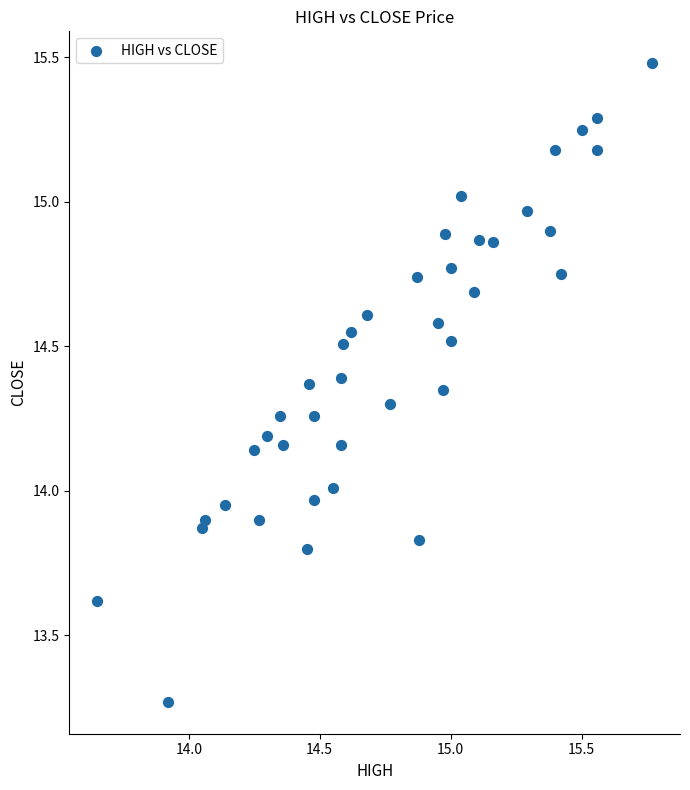

What is the range of X values (max minus min)?

2.1